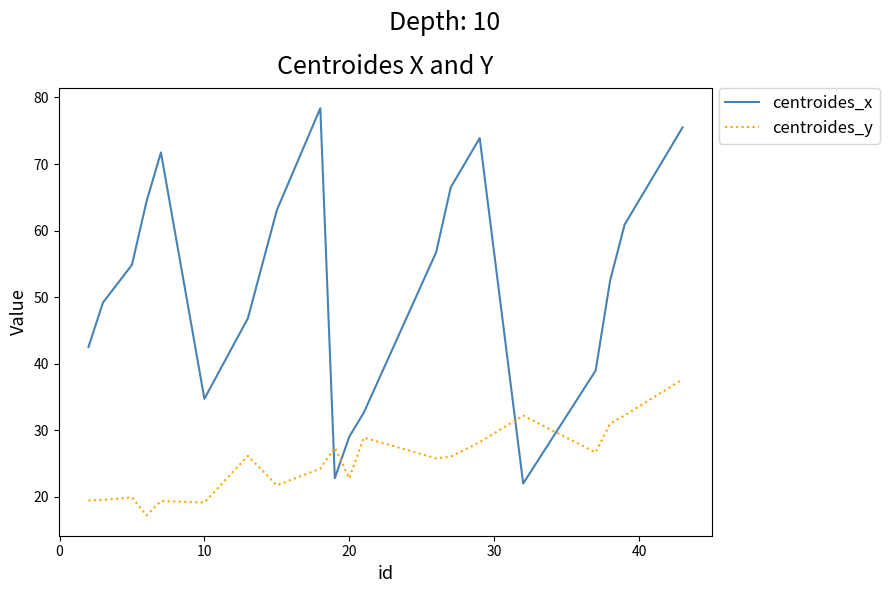

List the series in order of their overall mean, lowest first.

centroides_y, centroides_x